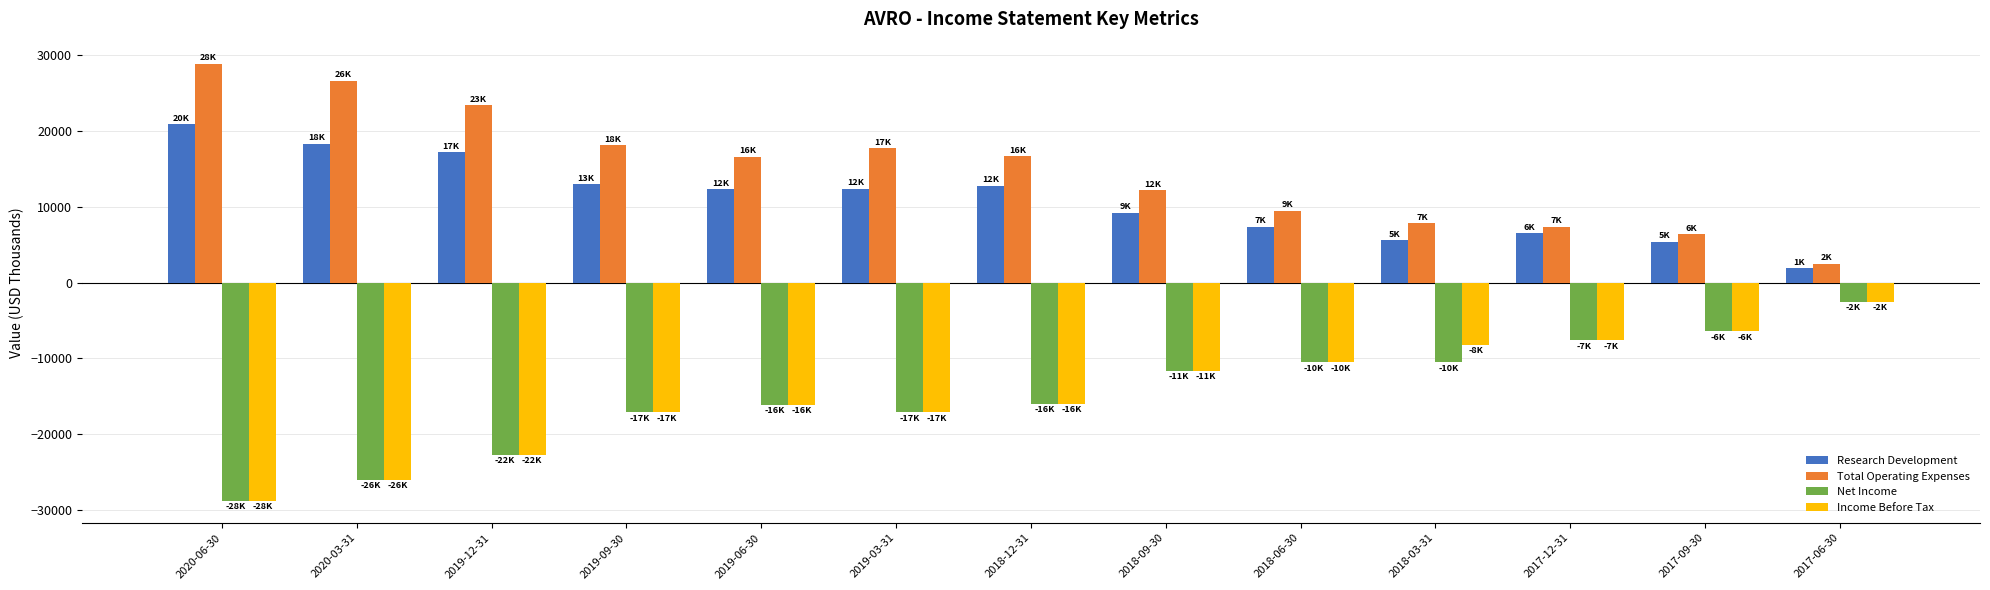

The Income Before Tax series shows -23218 at 2018-12-31. True or false?

False